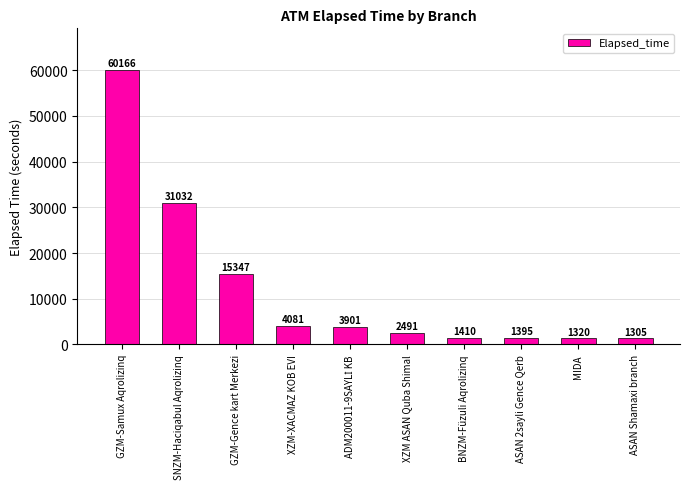

The value at MIDA is 1320. True or false?

True